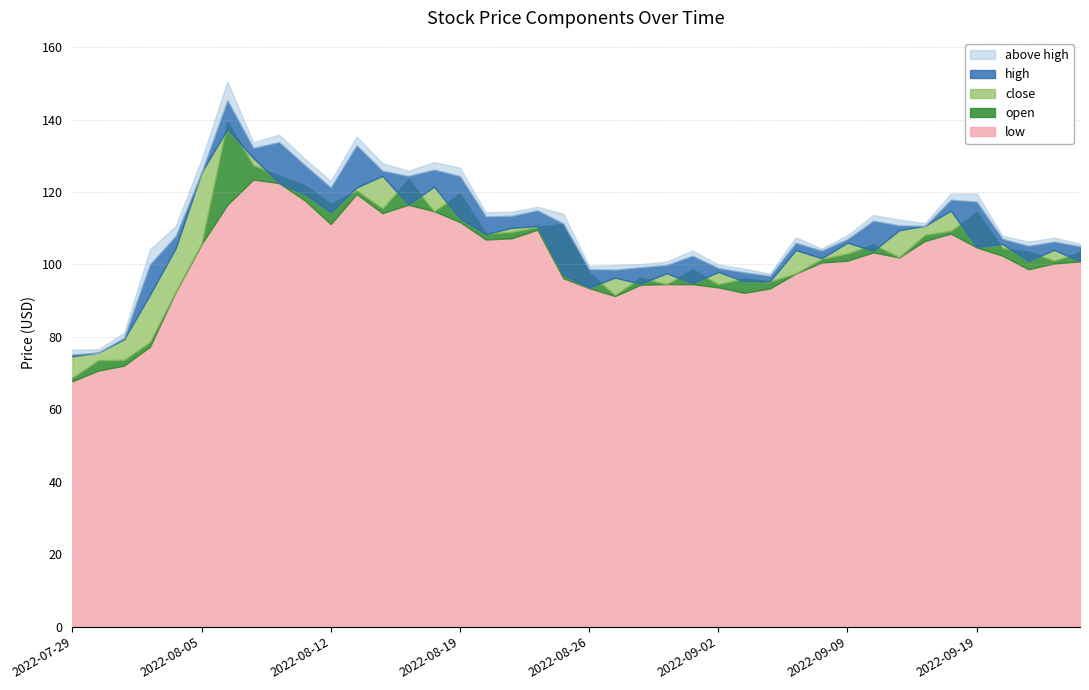

The low series shows 32.2 at 2022-09-22. True or false?

False